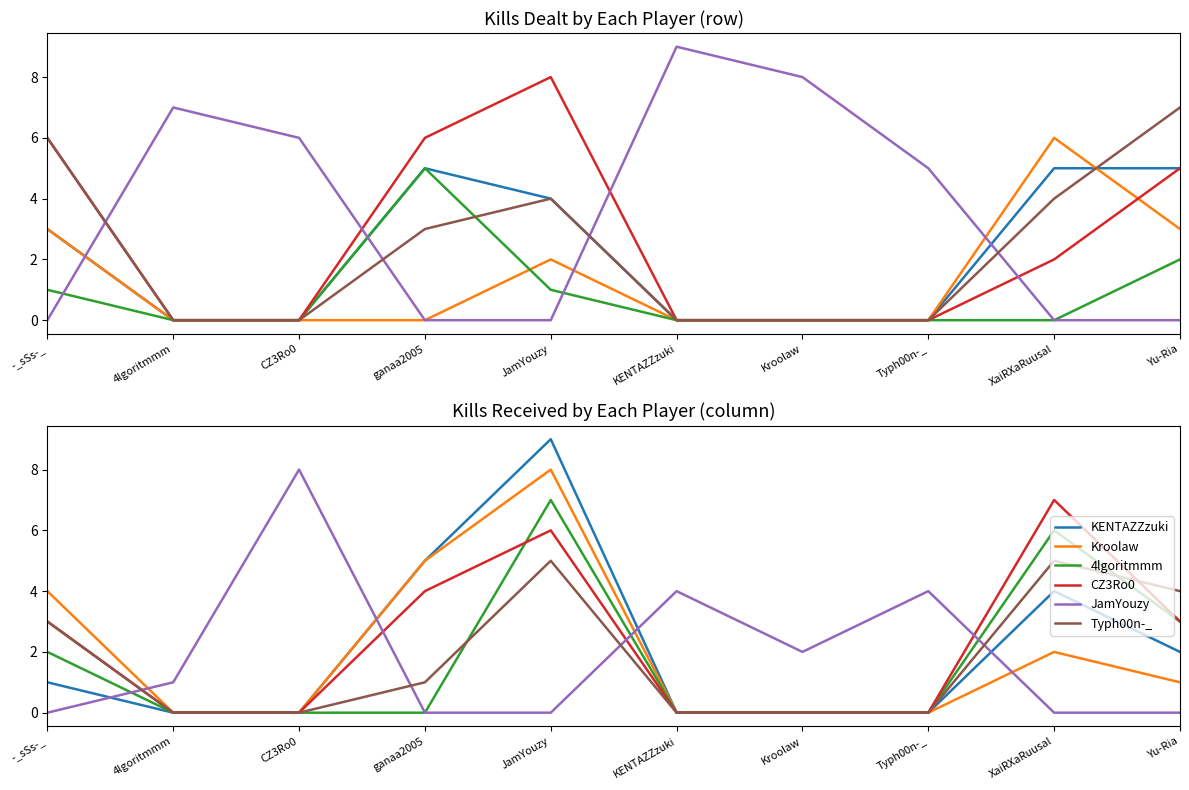

List the labels in order of CZ3Ro0 value, largest first.

XaiRXaRuusal, JamYouzy, ganaa2005, -_sSs-_, Yu-Ria, 4lgoritmmm, CZ3Ro0, KENTAZZzuki, Kroolaw, Typh00n-_